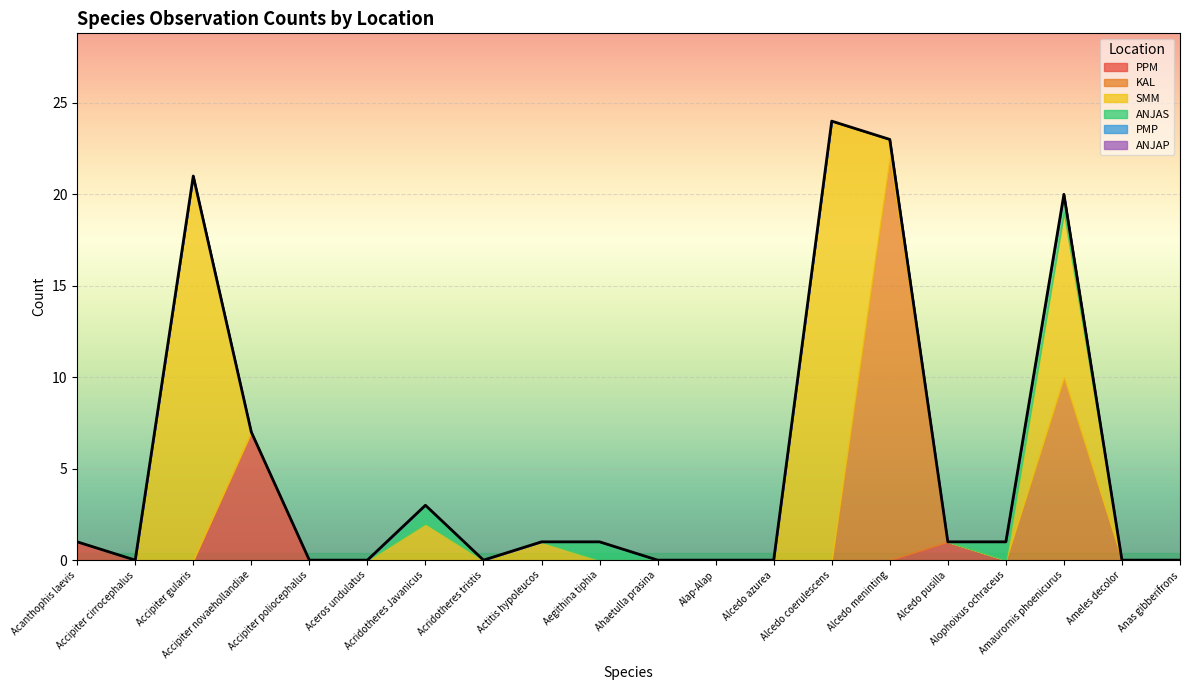

What is the difference between the second highest and minimum values in the ANJAS series?

1